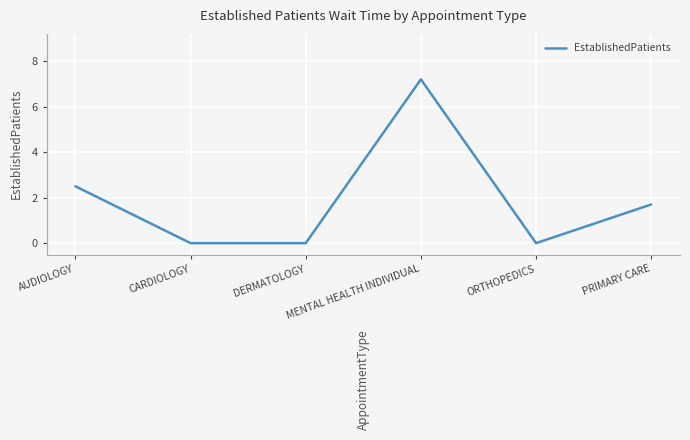

What position from the left is ORTHOPEDICS?

5